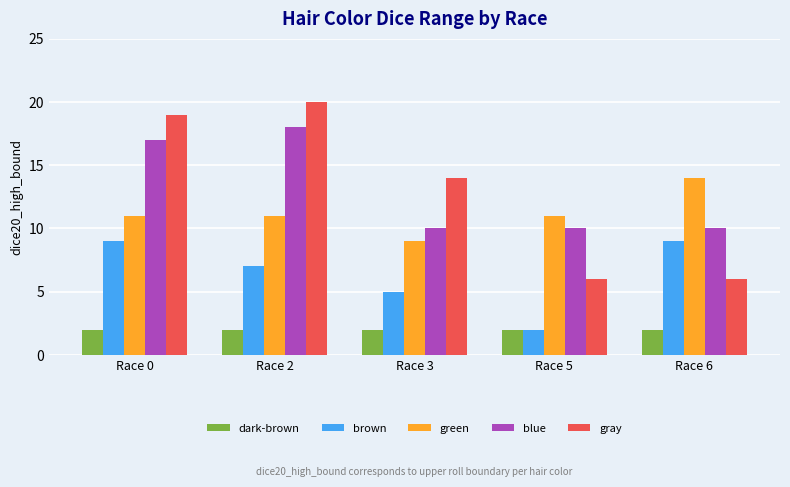

Between Race 2 and Race 3, which series saw the biggest shift?

blue